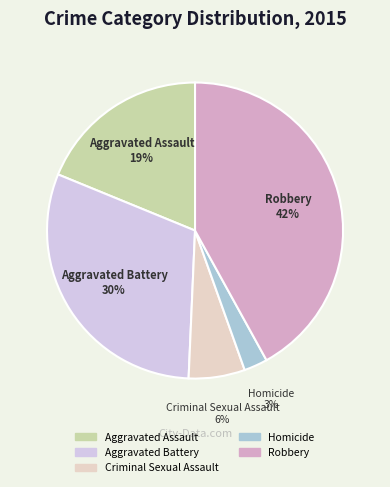

Which category has the smallest portion of the pie?

Homicide